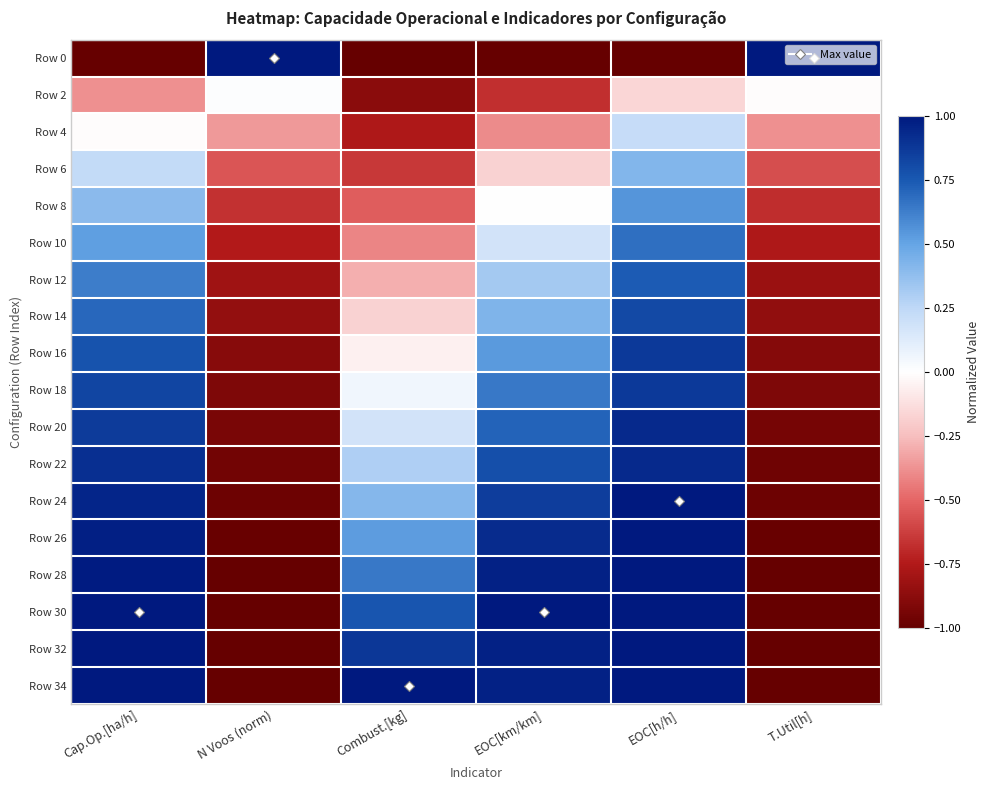

Reading left to right, extract all data points from this chart.

Row 0: Cap.Op.[ha/h]=-1.0	N Voos (norm)=1.0	Combust.[kg]=-1.0	EOC[km/km]=-1.0	EOC[h/h]=-1.0	T.Util[h]=1.0
Row 2: Cap.Op.[ha/h]=-0.4	N Voos (norm)=0.0	Combust.[kg]=-0.9	EOC[km/km]=-0.7	EOC[h/h]=-0.2	T.Util[h]=-0.0
Row 4: Cap.Op.[ha/h]=-0.0	N Voos (norm)=-0.4	Combust.[kg]=-0.8	EOC[km/km]=-0.4	EOC[h/h]=0.2	T.Util[h]=-0.4
Row 6: Cap.Op.[ha/h]=0.2	N Voos (norm)=-0.6	Combust.[kg]=-0.6	EOC[km/km]=-0.2	EOC[h/h]=0.4	T.Util[h]=-0.6
Row 8: Cap.Op.[ha/h]=0.4	N Voos (norm)=-0.7	Combust.[kg]=-0.5	EOC[km/km]=0.0	EOC[h/h]=0.5	T.Util[h]=-0.7
Row 10: Cap.Op.[ha/h]=0.5	N Voos (norm)=-0.7	Combust.[kg]=-0.4	EOC[km/km]=0.2	EOC[h/h]=0.7	T.Util[h]=-0.8
Row 12: Cap.Op.[ha/h]=0.6	N Voos (norm)=-0.8	Combust.[kg]=-0.3	EOC[km/km]=0.3	EOC[h/h]=0.7	T.Util[h]=-0.8
Row 14: Cap.Op.[ha/h]=0.7	N Voos (norm)=-0.8	Combust.[kg]=-0.2	EOC[km/km]=0.4	EOC[h/h]=0.8	T.Util[h]=-0.9
Row 16: Cap.Op.[ha/h]=0.8	N Voos (norm)=-0.9	Combust.[kg]=-0.1	EOC[km/km]=0.5	EOC[h/h]=0.9	T.Util[h]=-0.9
Row 18: Cap.Op.[ha/h]=0.8	N Voos (norm)=-0.9	Combust.[kg]=0.1	EOC[km/km]=0.6	EOC[h/h]=0.9	T.Util[h]=-0.9
Row 20: Cap.Op.[ha/h]=0.9	N Voos (norm)=-0.9	Combust.[kg]=0.2	EOC[km/km]=0.7	EOC[h/h]=0.9	T.Util[h]=-0.9
Row 22: Cap.Op.[ha/h]=0.9	N Voos (norm)=-1.0	Combust.[kg]=0.3	EOC[km/km]=0.8	EOC[h/h]=0.9	T.Util[h]=-1.0
Row 24: Cap.Op.[ha/h]=0.9	N Voos (norm)=-1.0	Combust.[kg]=0.4	EOC[km/km]=0.9	EOC[h/h]=1.0	T.Util[h]=-1.0
Row 26: Cap.Op.[ha/h]=1.0	N Voos (norm)=-1.0	Combust.[kg]=0.5	EOC[km/km]=0.9	EOC[h/h]=1.0	T.Util[h]=-1.0
Row 28: Cap.Op.[ha/h]=1.0	N Voos (norm)=-1.0	Combust.[kg]=0.6	EOC[km/km]=1.0	EOC[h/h]=1.0	T.Util[h]=-1.0
Row 30: Cap.Op.[ha/h]=1.0	N Voos (norm)=-1.0	Combust.[kg]=0.8	EOC[km/km]=1.0	EOC[h/h]=1.0	T.Util[h]=-1.0
Row 32: Cap.Op.[ha/h]=1.0	N Voos (norm)=-1.0	Combust.[kg]=0.9	EOC[km/km]=1.0	EOC[h/h]=1.0	T.Util[h]=-1.0
Row 34: Cap.Op.[ha/h]=1.0	N Voos (norm)=-1.0	Combust.[kg]=1.0	EOC[km/km]=1.0	EOC[h/h]=1.0	T.Util[h]=-1.0